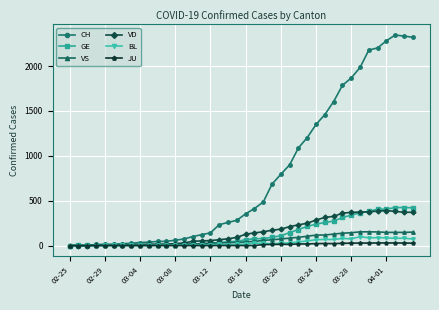

Does the chart display data point markers on the line(s)?

Yes